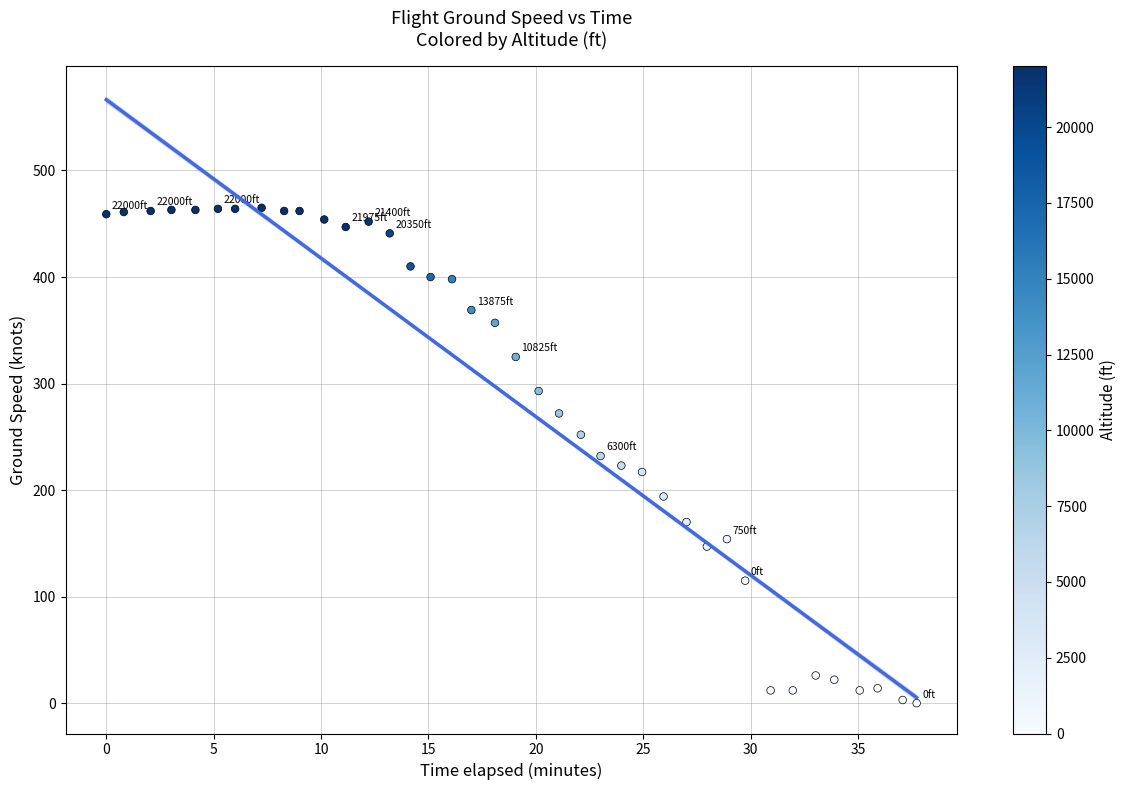

What is the range of Y values (max minus min)?

465